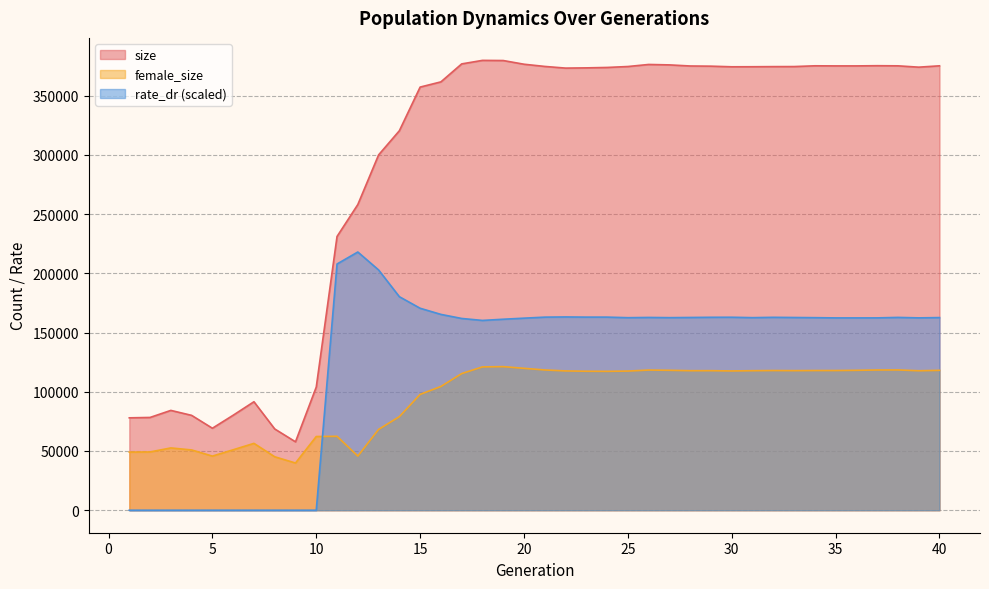

Which series has the largest range (max minus min)?

size